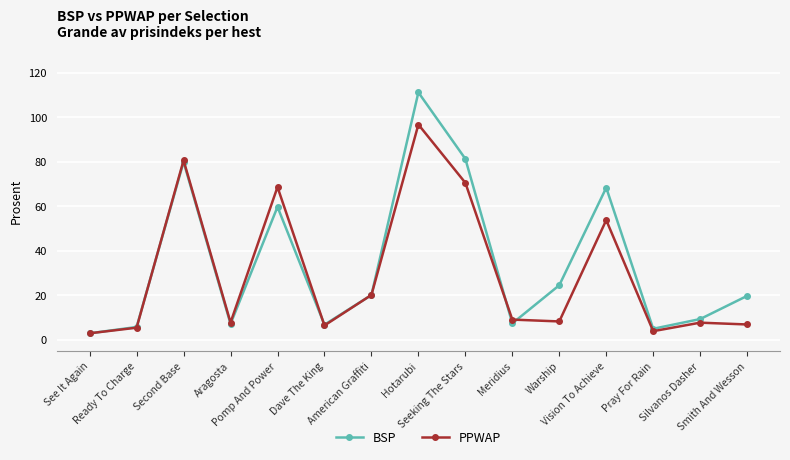

Read the PPWAP value at Pomp And Power.

68.7